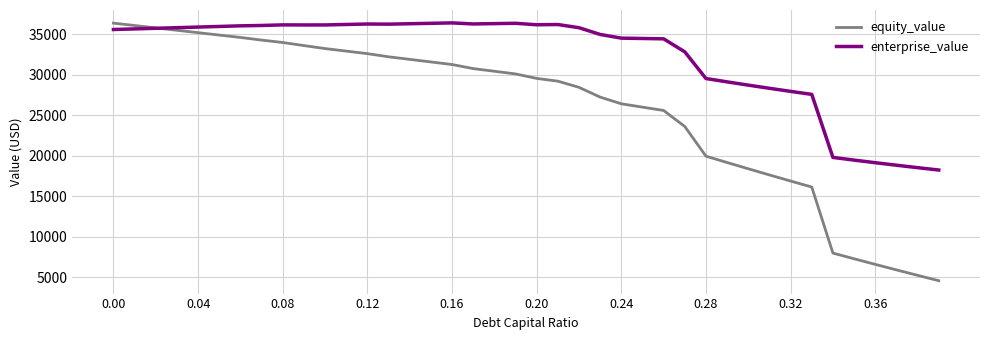

Rank the series by their average value, from lowest to highest.

equity_value, enterprise_value